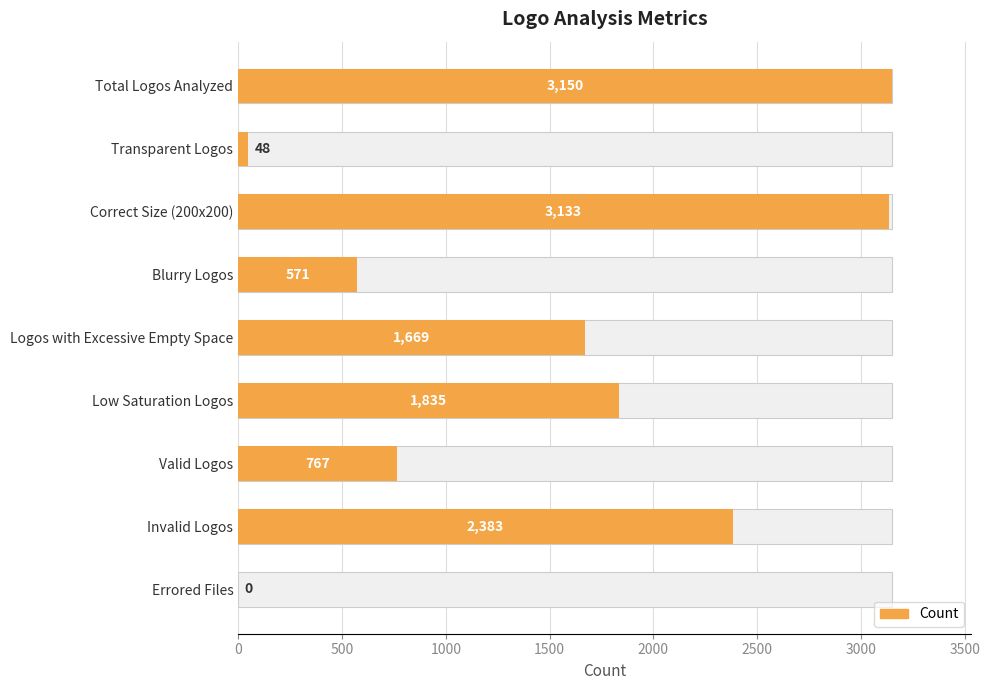

How many values exceed 1669?

4